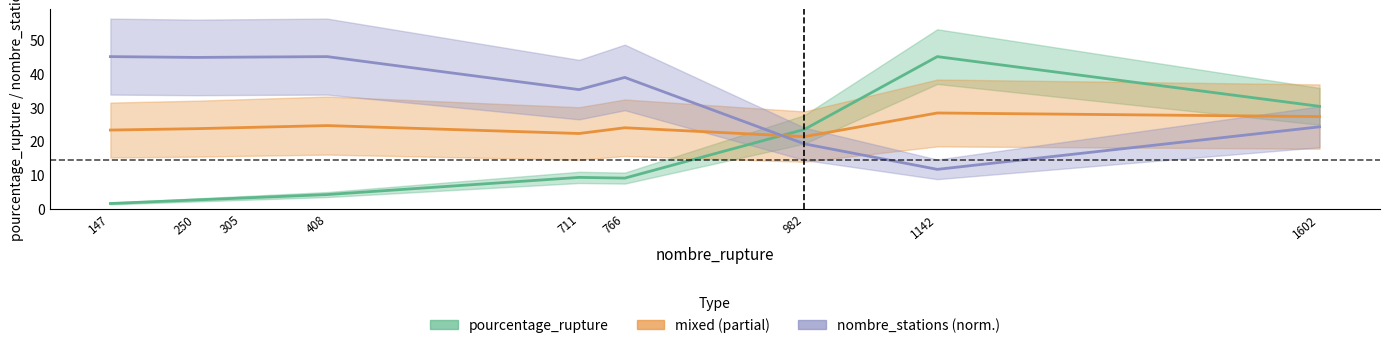

How many values in the pourcentage_rupture series exceed 9?

5